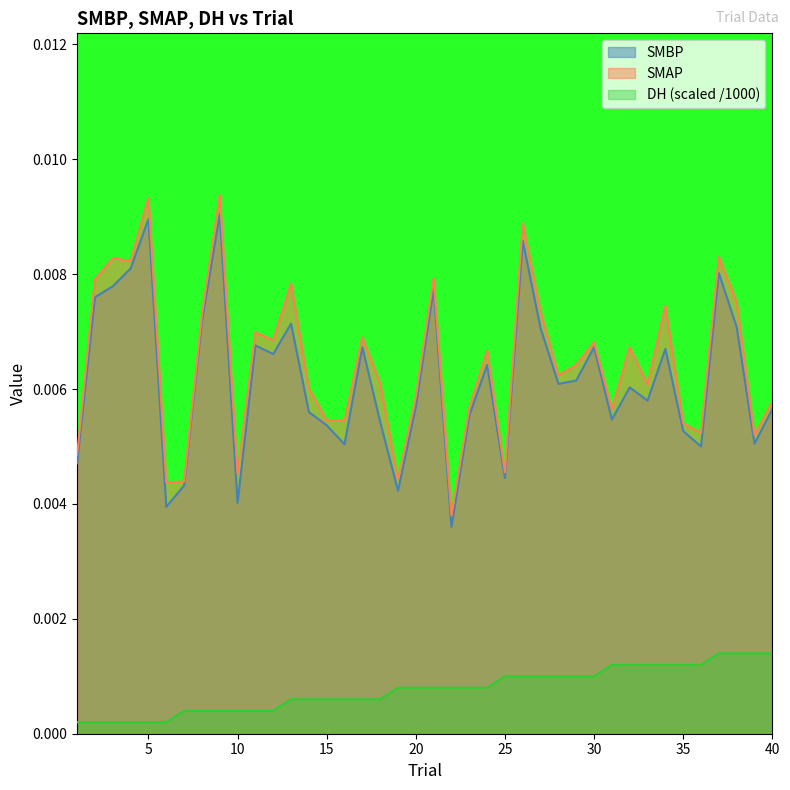

True or false: DH has more than 0 interior local peaks.

False